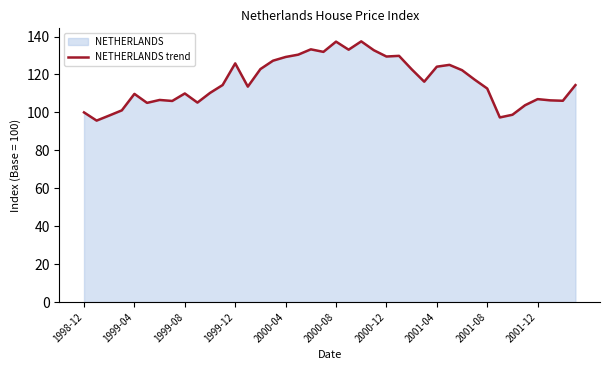

What position from the left is 31?

32